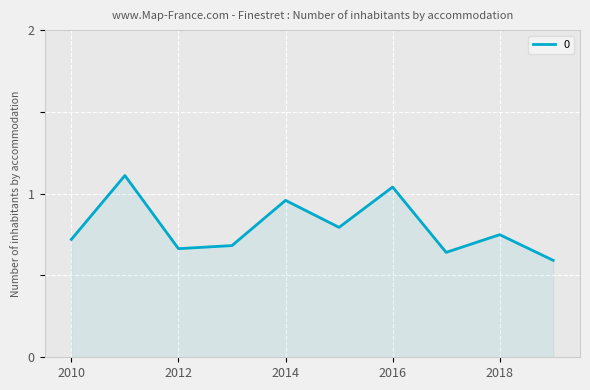

What is the greatest value displayed?

1.1